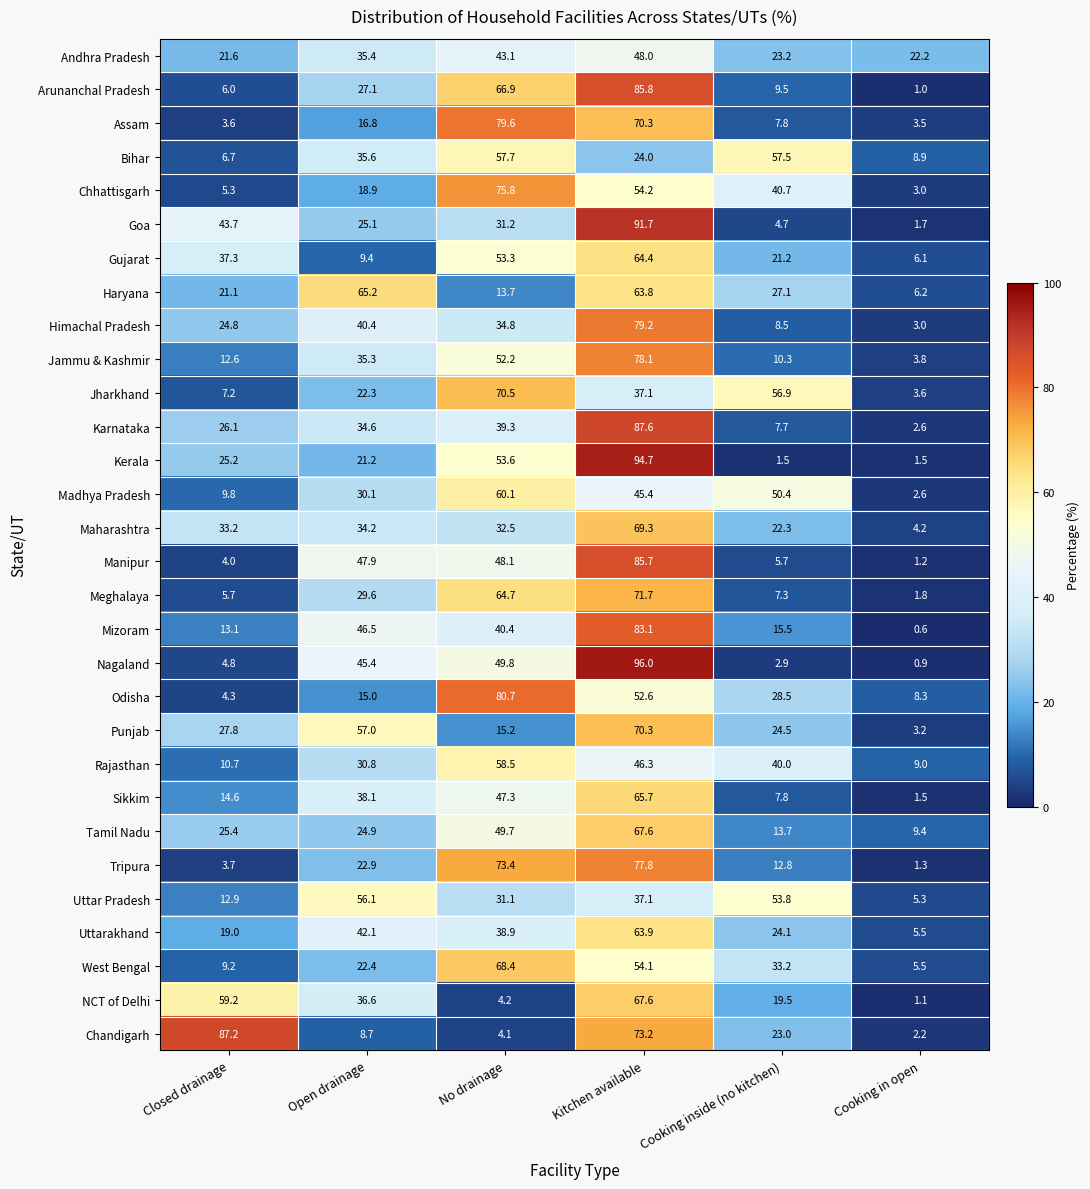

Rank the categories by Goa value from lowest to highest.

Cooking in open, Cooking inside (no kitchen), Open drainage, No drainage, Closed drainage, Kitchen available